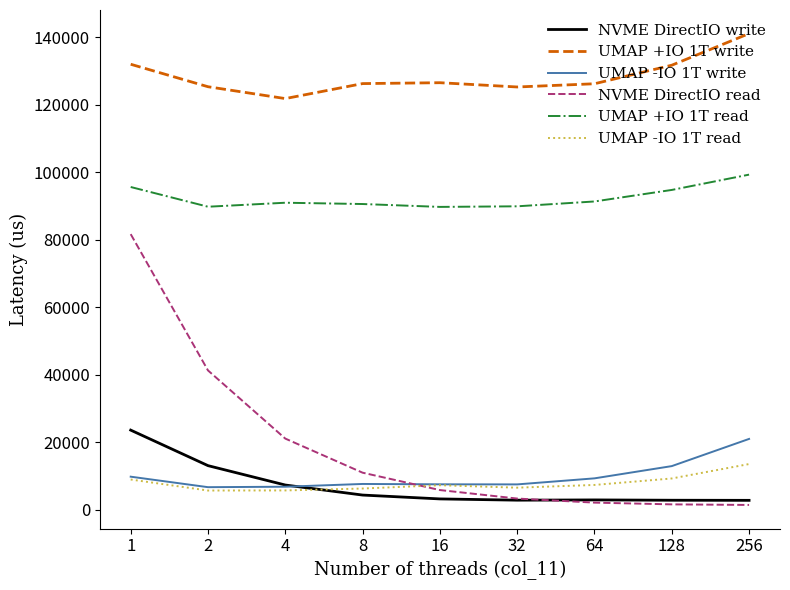

How many values in the UMAP -IO 1T read series are below 7241?

4